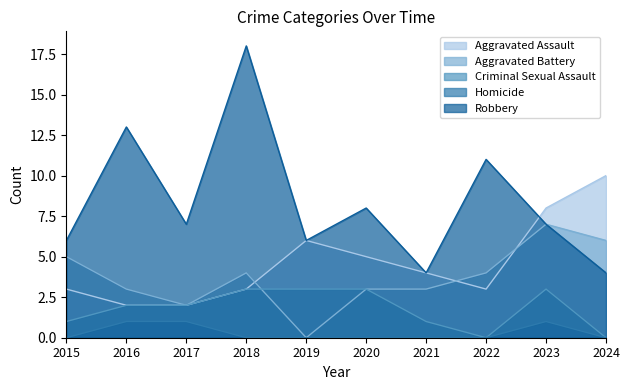

What is the value of the Aggravated Assault point at the 10th from the left?

10